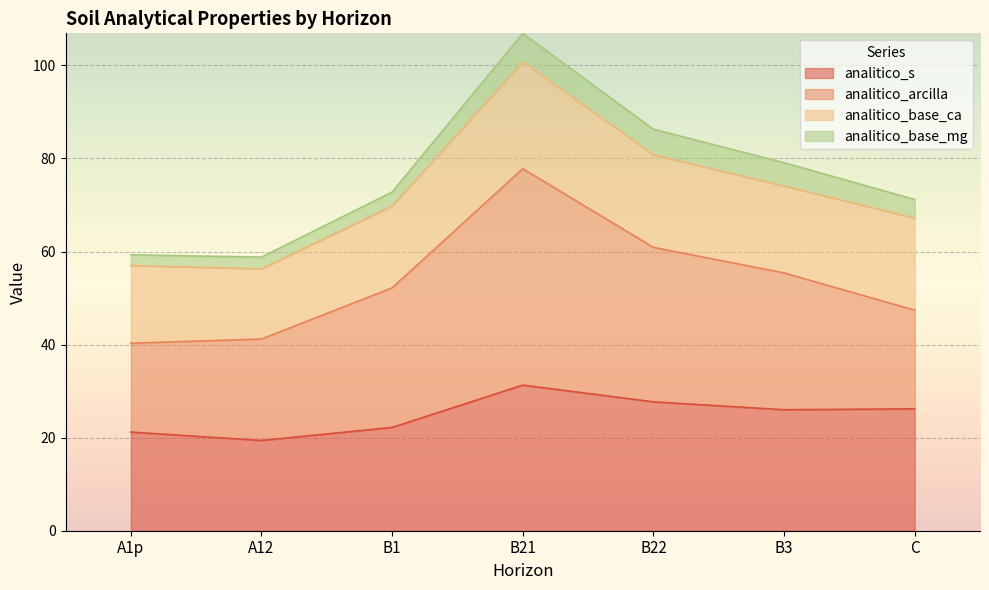

What is the total value across all series at C?

71.2